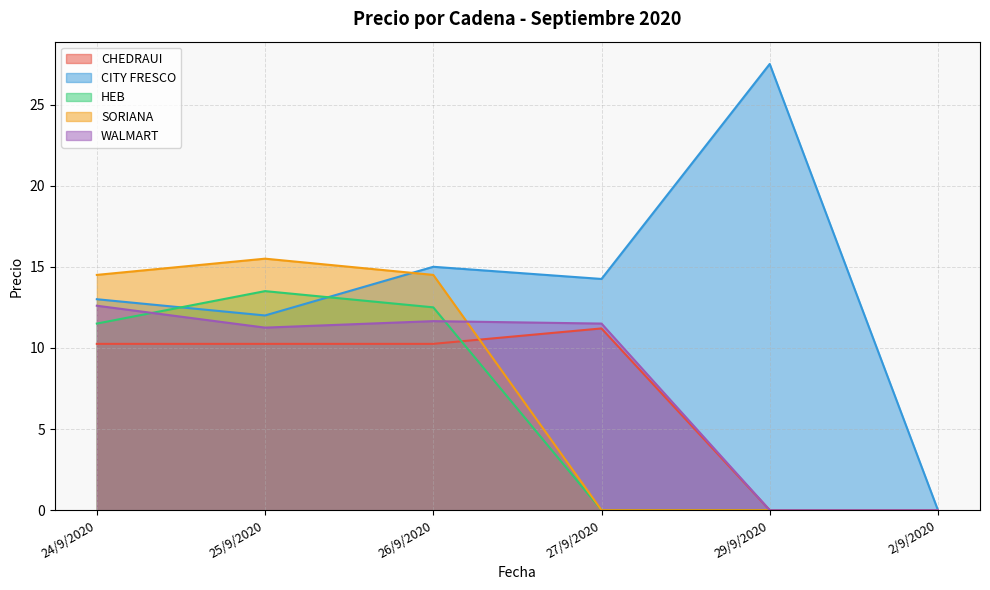

What is the sum of all WALMART values?

47.0